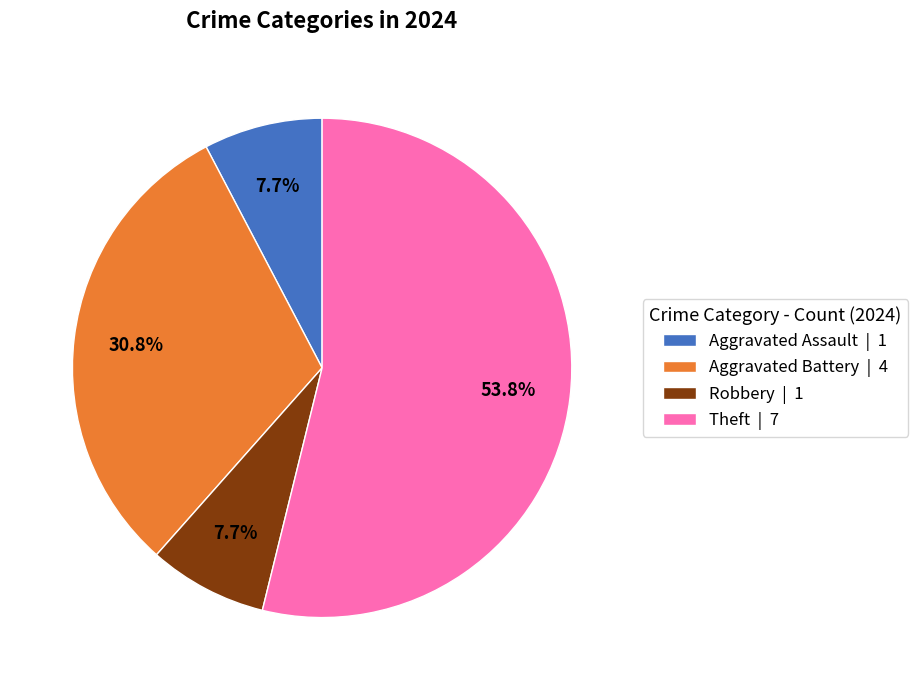

What portion of the pie excludes Theft | 7?

46.2%